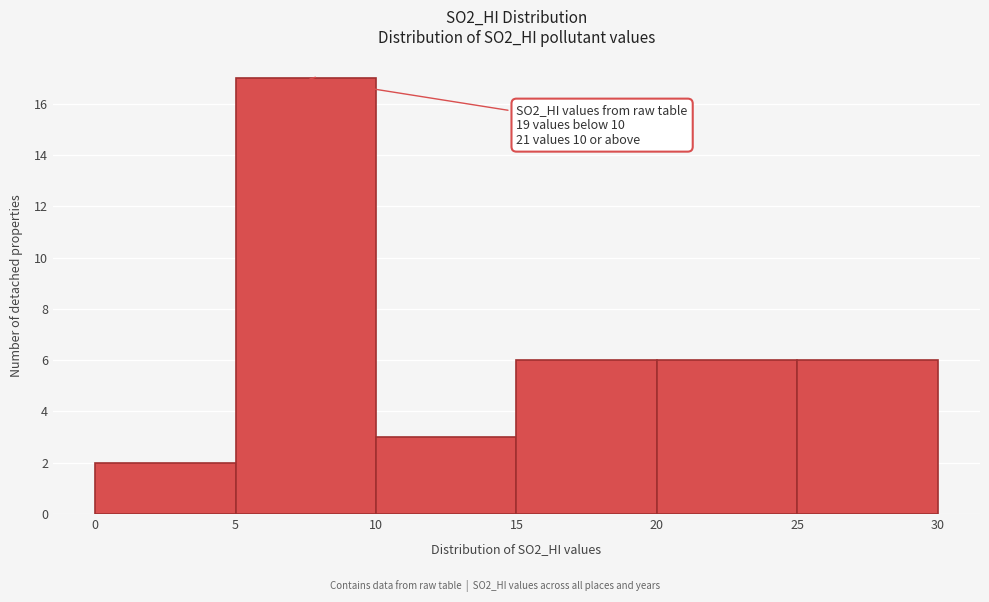

Which range on the x-axis has the tallest bar?

5 to 10